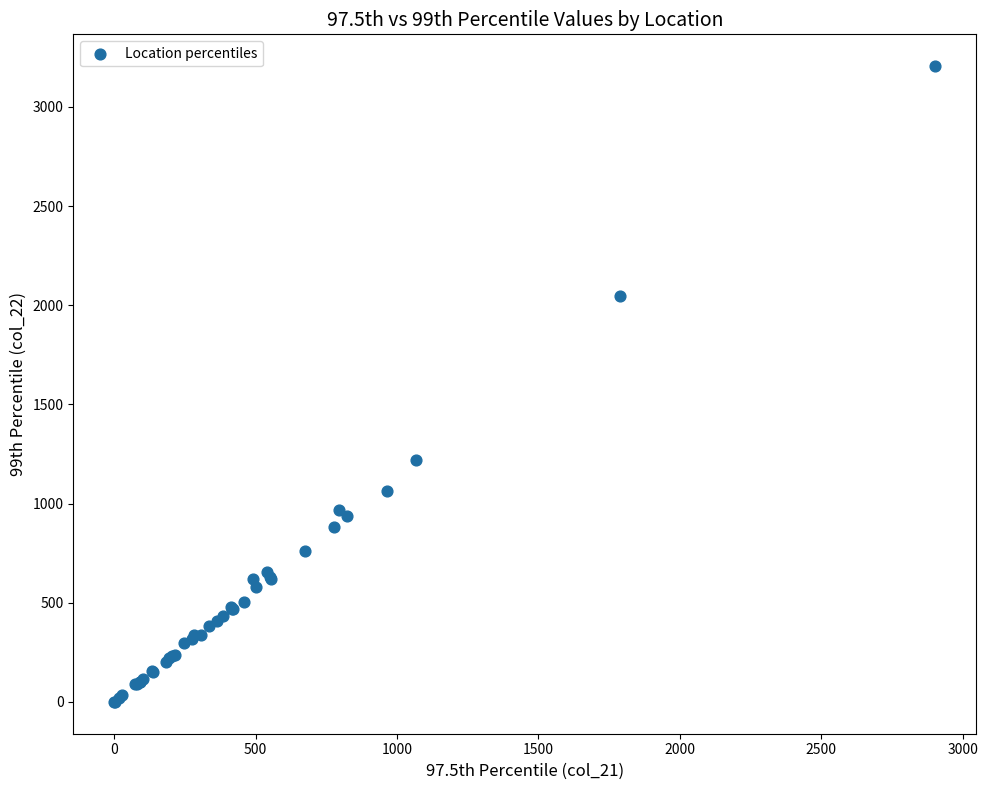

What Y value in the scatter plot is closest to 1602?

1217.2